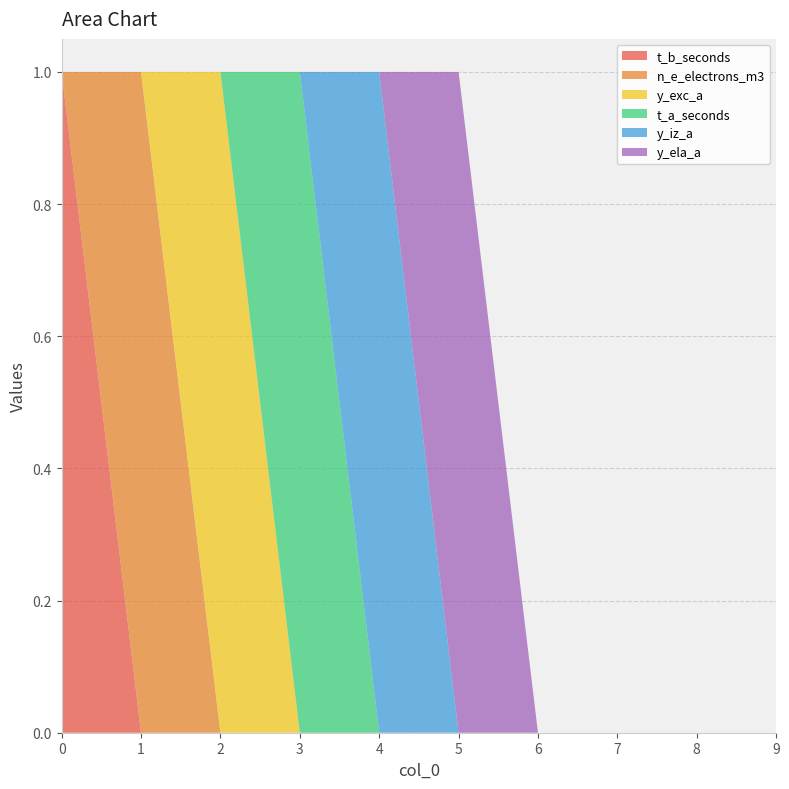

Reading left to right, what are all the values shown in this chart?

t_b_seconds: 0=1	1=0	2=0	3=0	4=0	5=0	6=0	7=0	8=0	9=0
n_e_electrons_m3: 0=0	1=1	2=0	3=0	4=0	5=0	6=0	7=0	8=0	9=0
y_exc_a: 0=0	1=0	2=1	3=0	4=0	5=0	6=0	7=0	8=0	9=0
t_a_seconds: 0=0	1=0	2=0	3=1	4=0	5=0	6=0	7=0	8=0	9=0
y_iz_a: 0=0	1=0	2=0	3=0	4=1	5=0	6=0	7=0	8=0	9=0
y_ela_a: 0=0	1=0	2=0	3=0	4=0	5=1	6=0	7=0	8=0	9=0